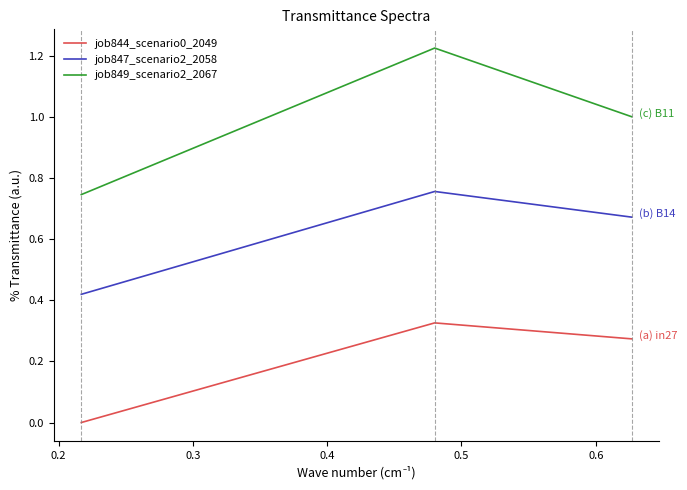

List the series in order of their peak value, highest first.

job849_scenario2_2067, job847_scenario2_2058, job844_scenario0_2049